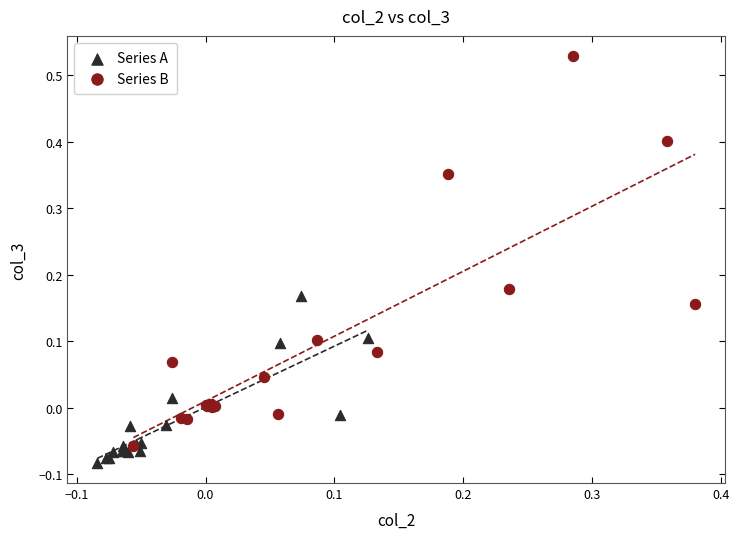

Which series has the largest Y range (max minus min)?

Series B